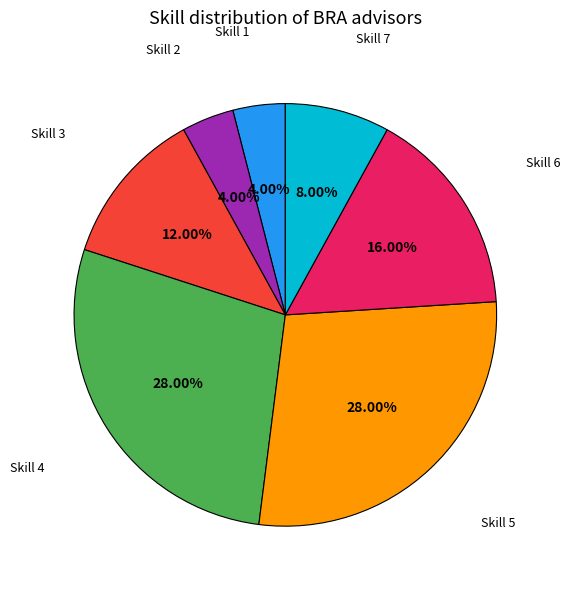

Does any single category account for the majority?

No